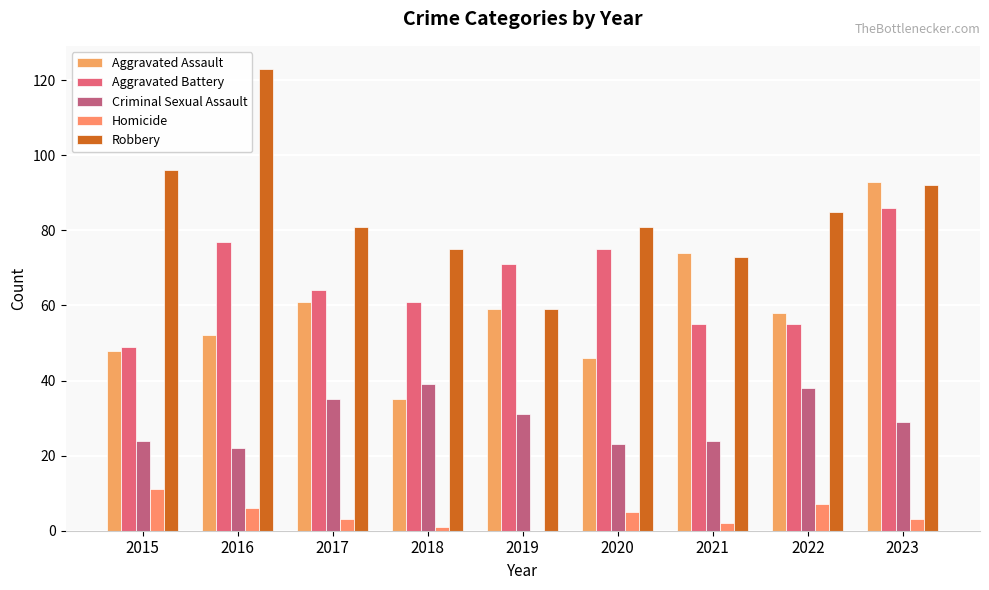

Which category has the highest value across all series?

2016